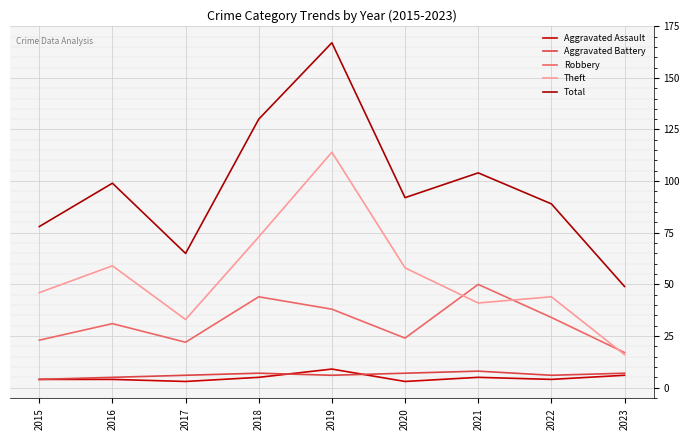

Is it true that Aggravated Battery equals 5 at 2018?

False